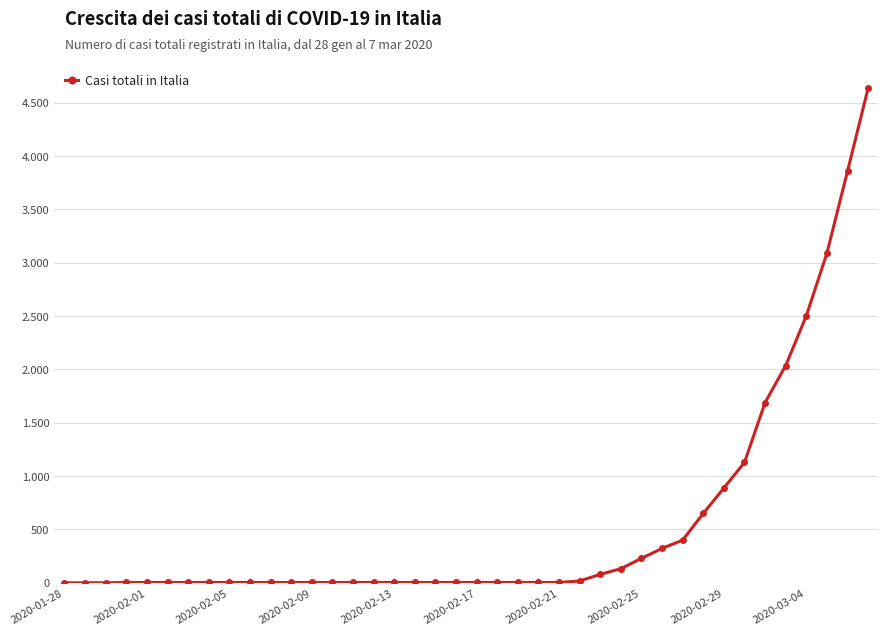

Does the chart have visible grid lines?

Yes